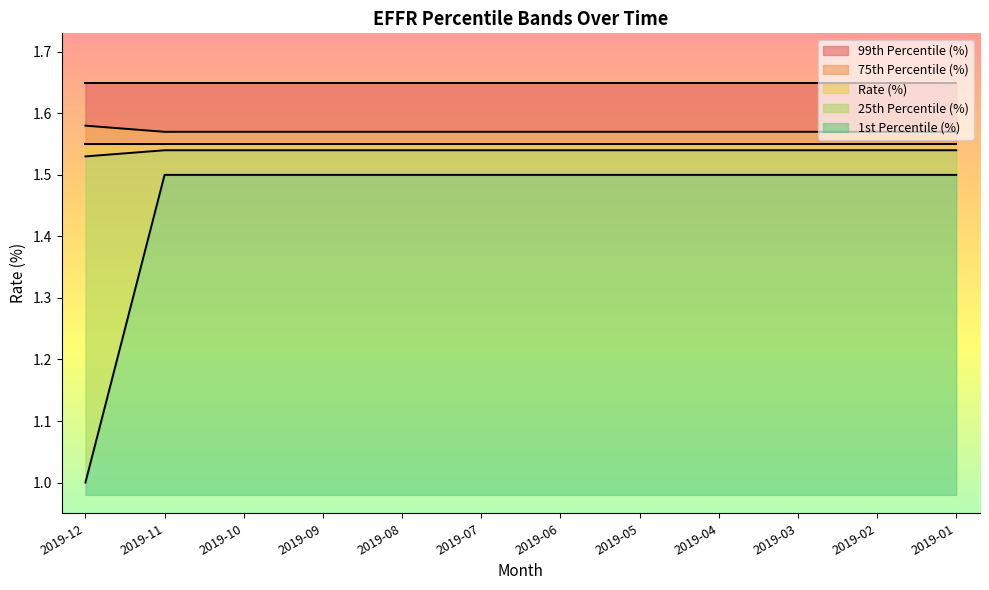

Which category has the lowest value in the 1st Percentile (%) series?

2019-12